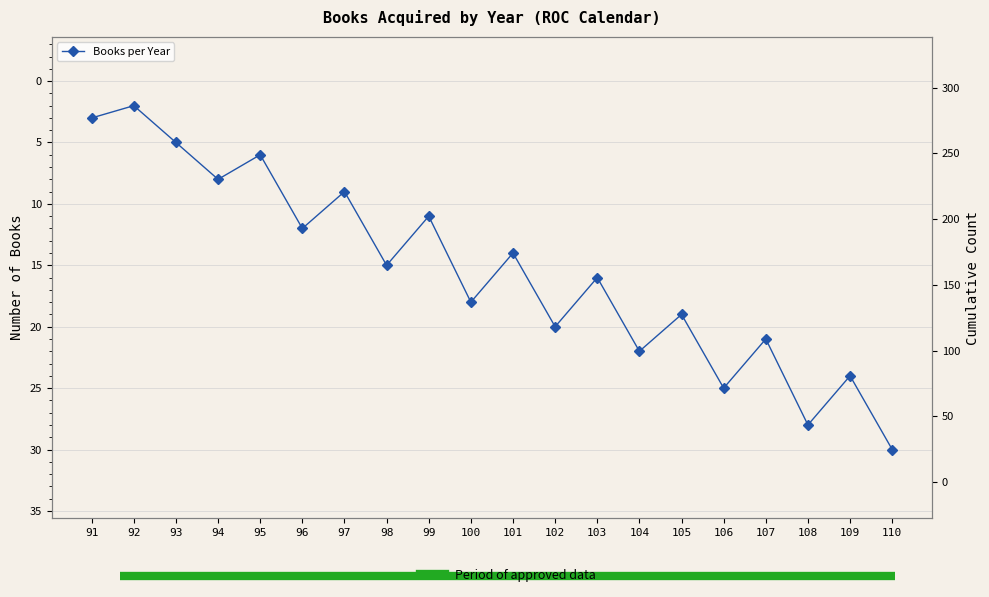

Does the chart have visible grid lines?

Yes